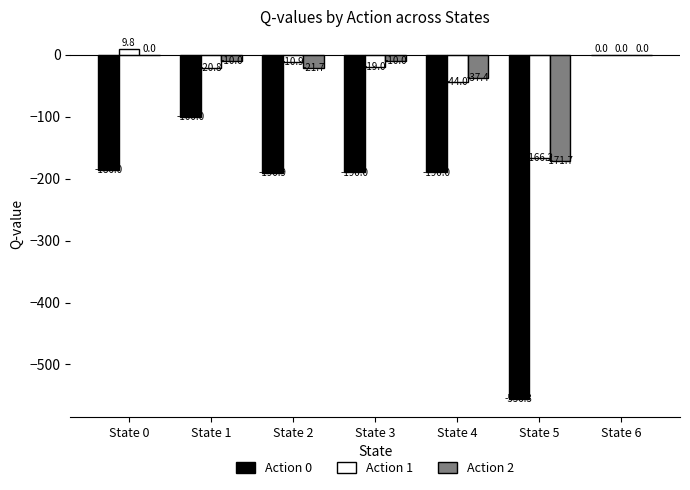

True or false: Action 2 has a value of 96.2 at State 0.

False